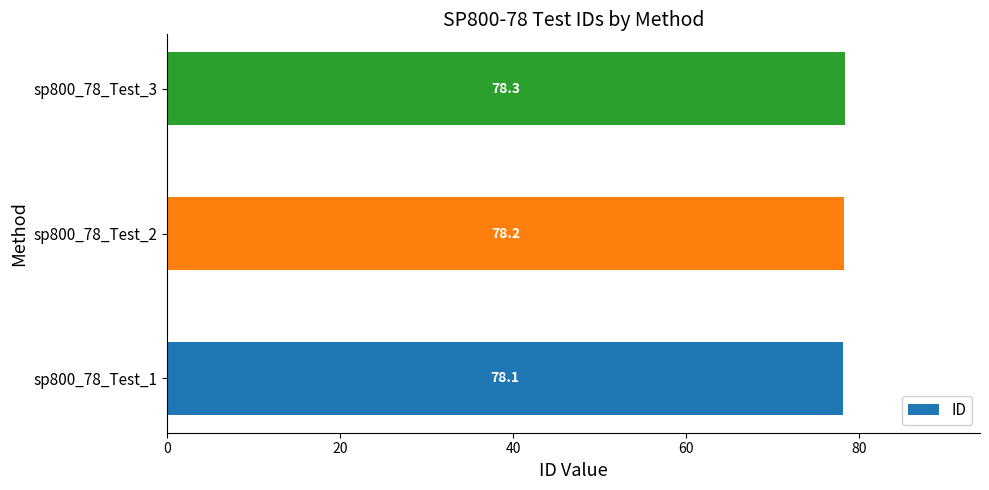

Count the values in the range 78 to 79.

3